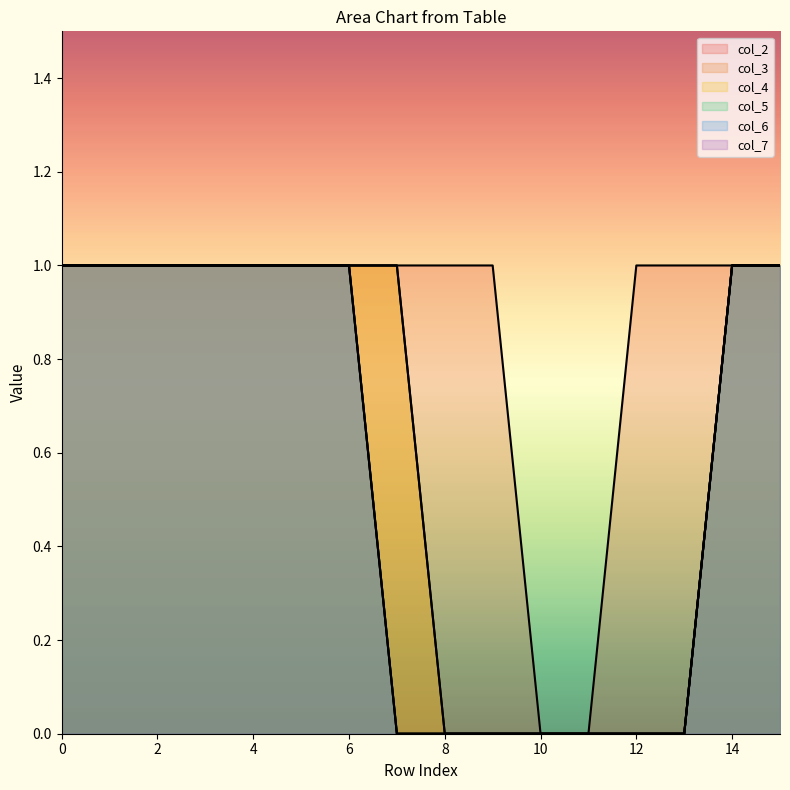

True or false: col_4 has more than 2 interior local peaks.

False